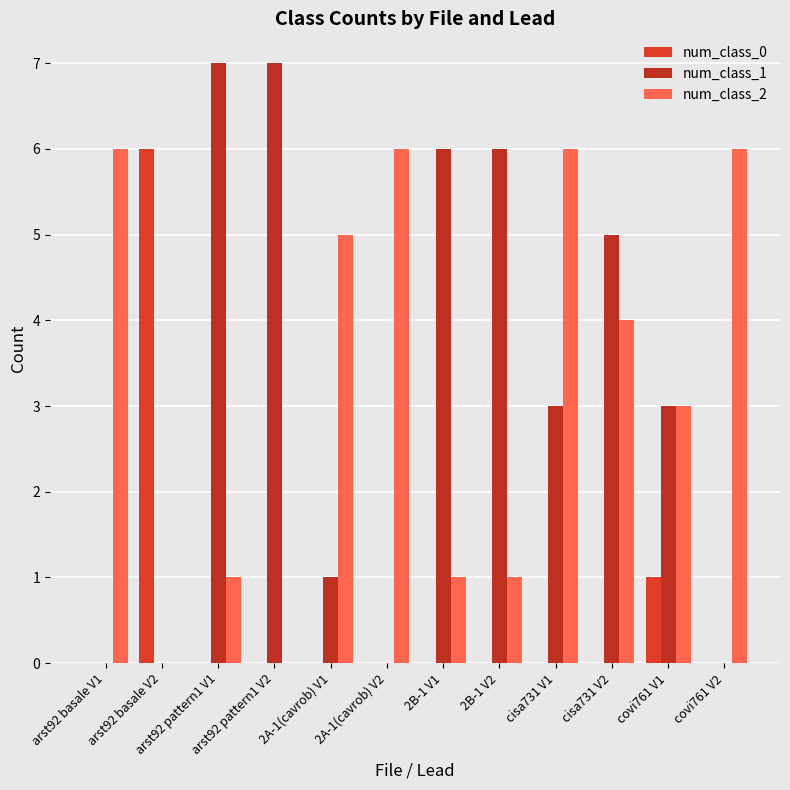

Are the bars horizontal?

No